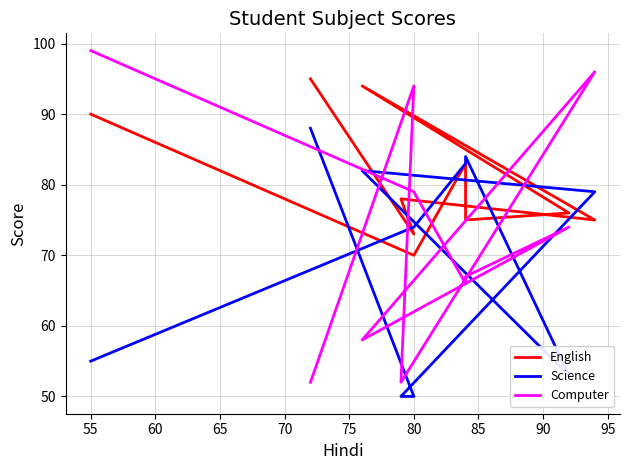

Rank the series by their maximum value, from lowest to highest.

Science, English, Computer